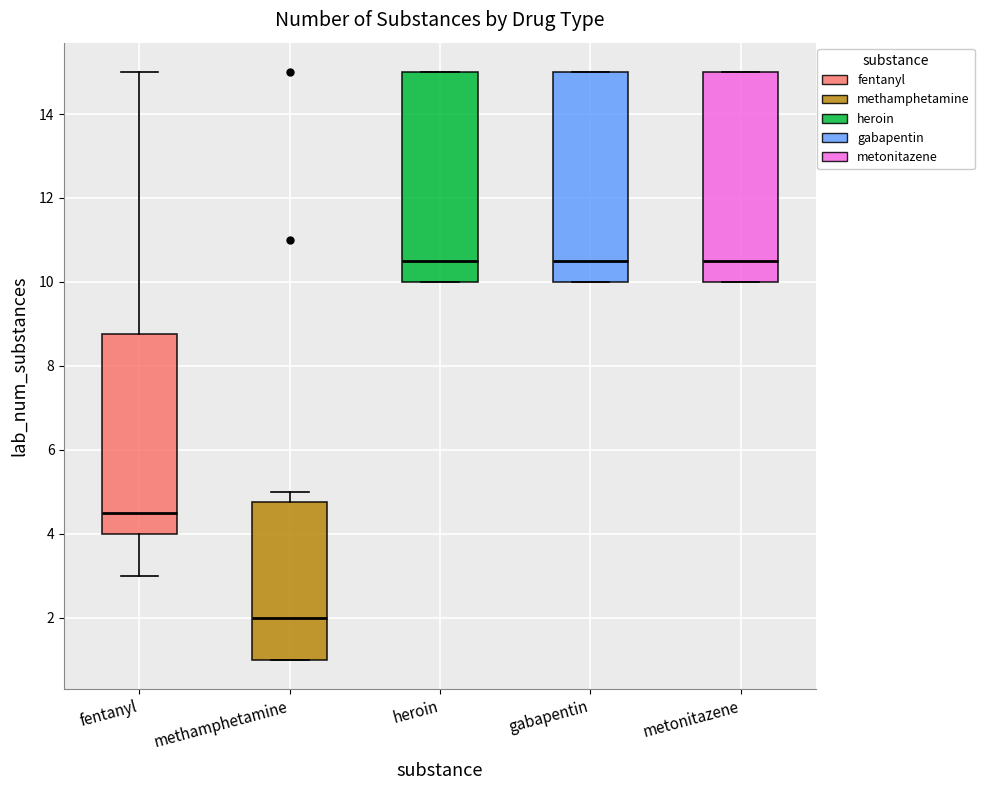

Reading left to right, read every box against the y-axis: the position of its median line, the range the box covers, and the ends of its whiskers. The values are not printed on the chart, so give them approximately, as read against the axis.

fentanyl: median 4.6, box 4.0 to 8.8, whiskers 3.0 to 15.0
methamphetamine: median 2.0, box 1.0 to 4.8, whiskers 1.0 to 5.0
heroin: median 10.6, box 10.0 to 15.0, whiskers 10.0 to 15.0
gabapentin: median 10.6, box 10.0 to 15.0, whiskers 10.0 to 15.0
metonitazene: median 10.6, box 10.0 to 15.0, whiskers 10.0 to 15.0